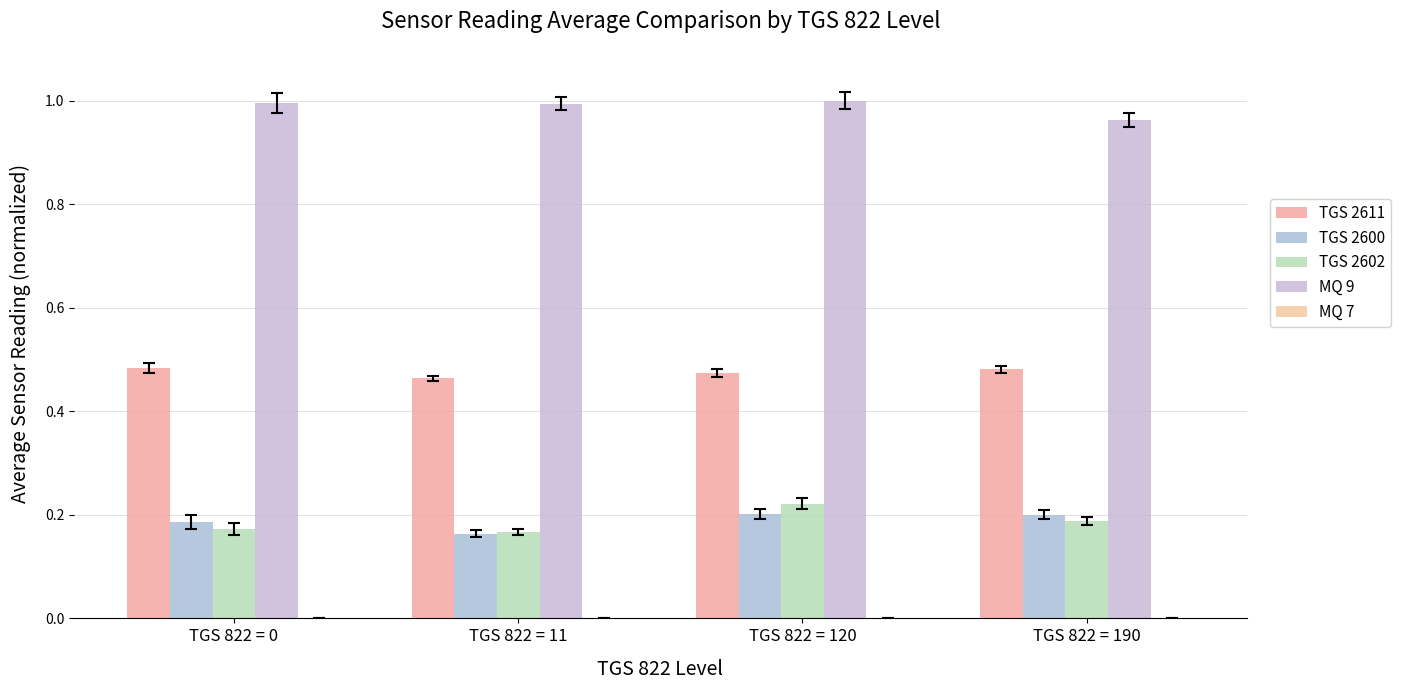

Reading left to right, list all the values displayed in this chart.

TGS 2611: TGS 822 = 0=0.5	TGS 822 = 11=0.5	TGS 822 = 120=0.5	TGS 822 = 190=0.5
TGS 2600: TGS 822 = 0=0.2	TGS 822 = 11=0.2	TGS 822 = 120=0.2	TGS 822 = 190=0.2
TGS 2602: TGS 822 = 0=0.2	TGS 822 = 11=0.2	TGS 822 = 120=0.2	TGS 822 = 190=0.2
MQ 9: TGS 822 = 0=1.0	TGS 822 = 11=1.0	TGS 822 = 120=1.0	TGS 822 = 190=1.0
MQ 7: TGS 822 = 0=0.0	TGS 822 = 11=0.0	TGS 822 = 120=0.0	TGS 822 = 190=0.0